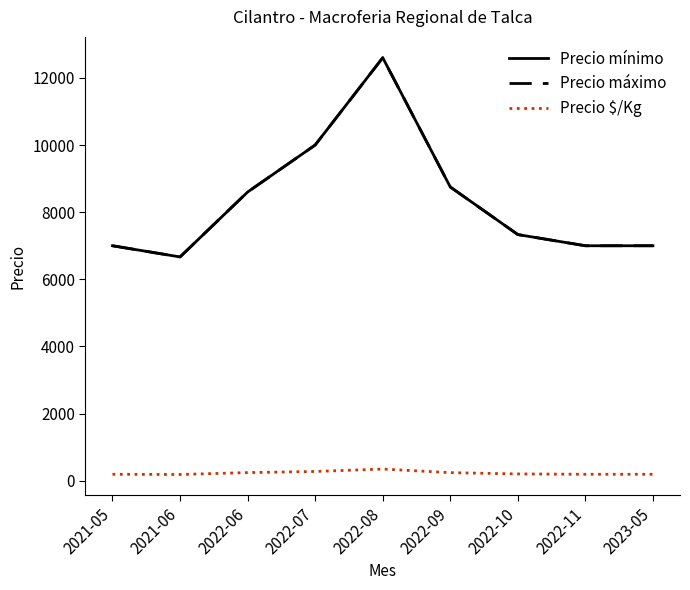

What is the label of the 1st point from the left?

2021-05